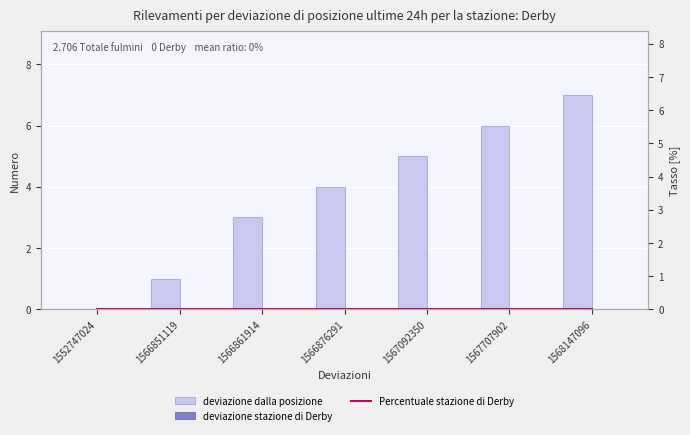

Does the chart contain stacked bars?

No